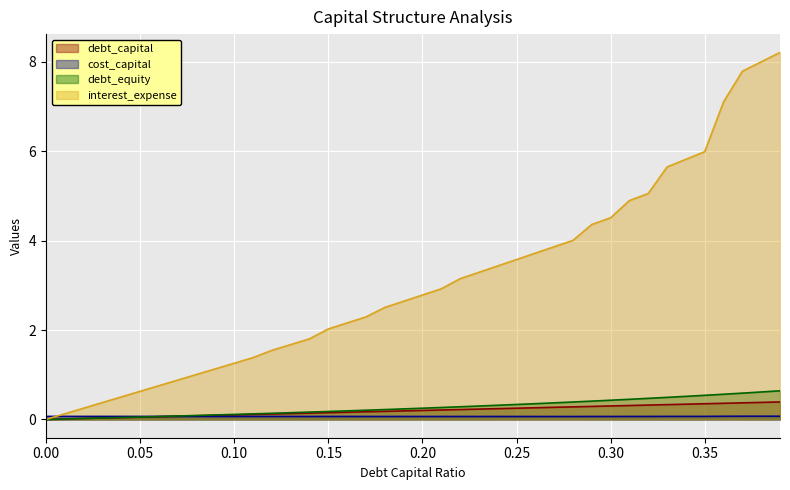

Which category has the highest value across all series?

0.39